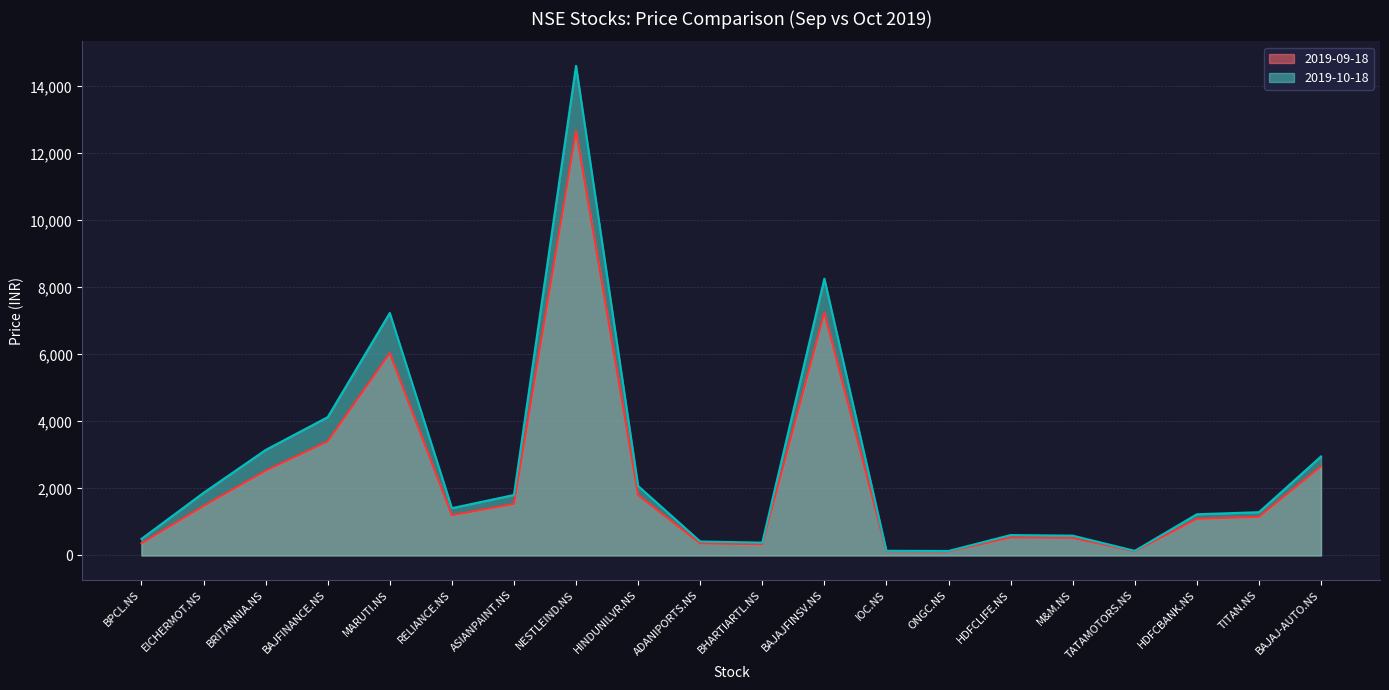

Between HINDUNILVR.NS and TITAN.NS, which is larger?

HINDUNILVR.NS